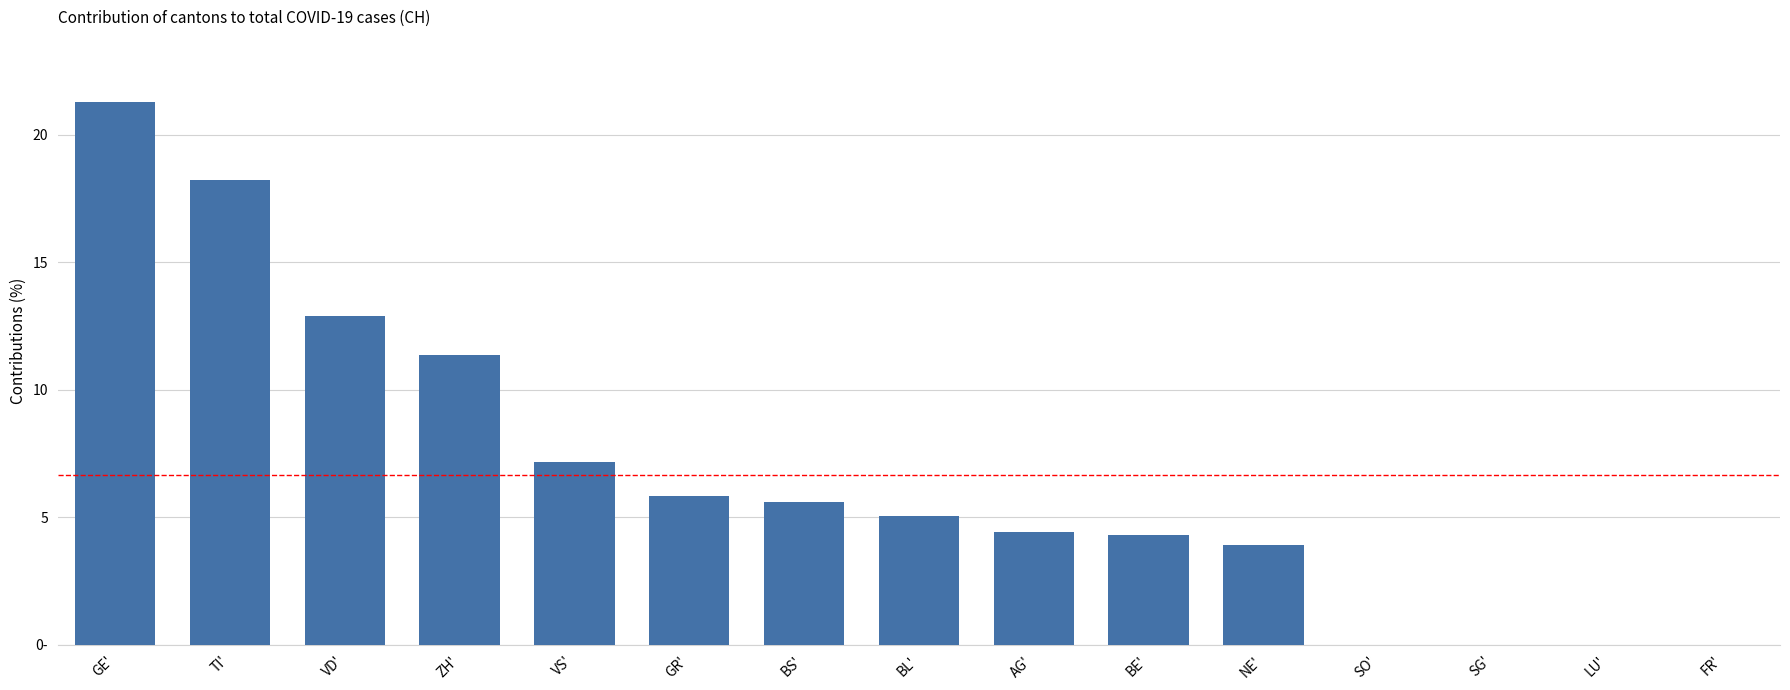

Are the bars grouped side by side (vs. stacked)?

No